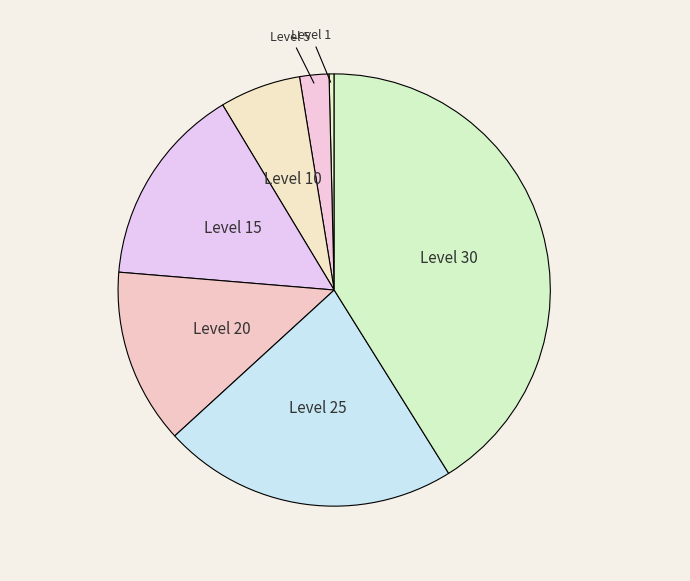

How many segments does this pie chart have?

7